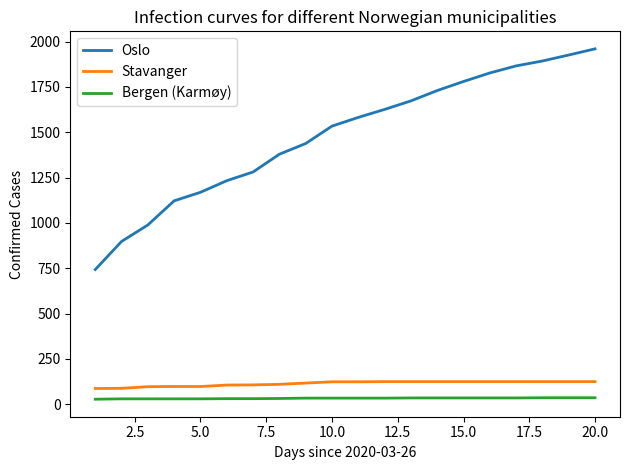

Which series has the largest range (max minus min)?

Oslo